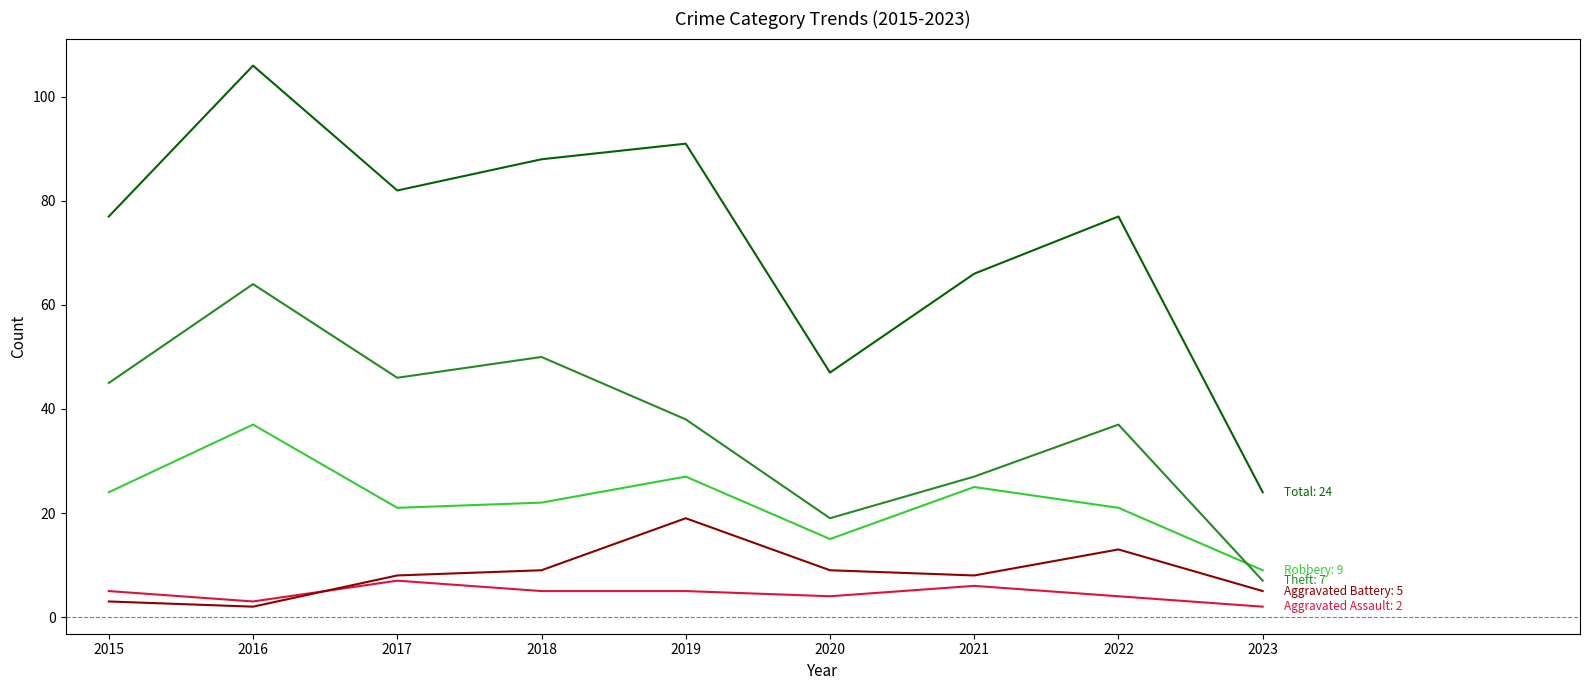

Reading right to left, what are all the values shown in this chart?

Aggravated Assault: 2	4	6	4	5	5	7	3	5
Aggravated Battery: 5	13	8	9	19	9	8	2	3
Robbery: 9	21	25	15	27	22	21	37	24
Theft: 7	37	27	19	38	50	46	64	45
Total: 24	77	66	47	91	88	82	106	77